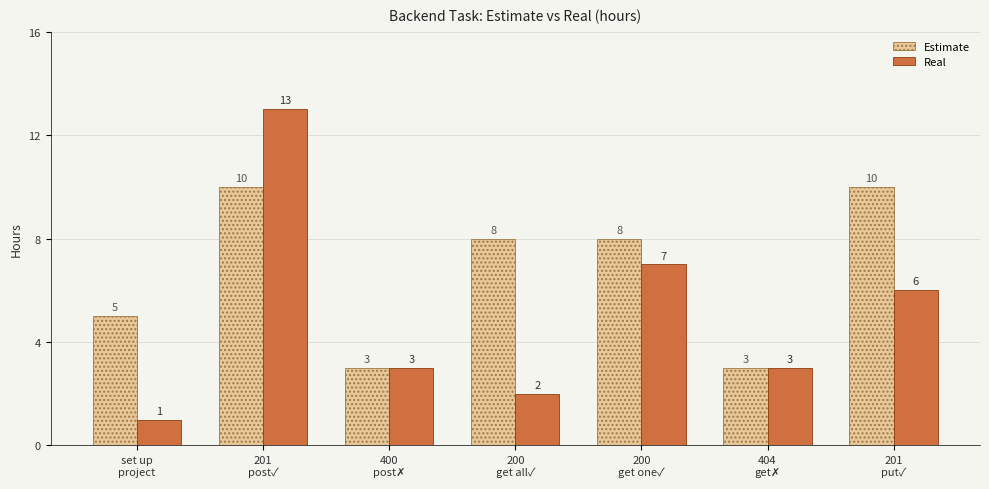

Where does the Estimate series first go above 8?

201
post✓